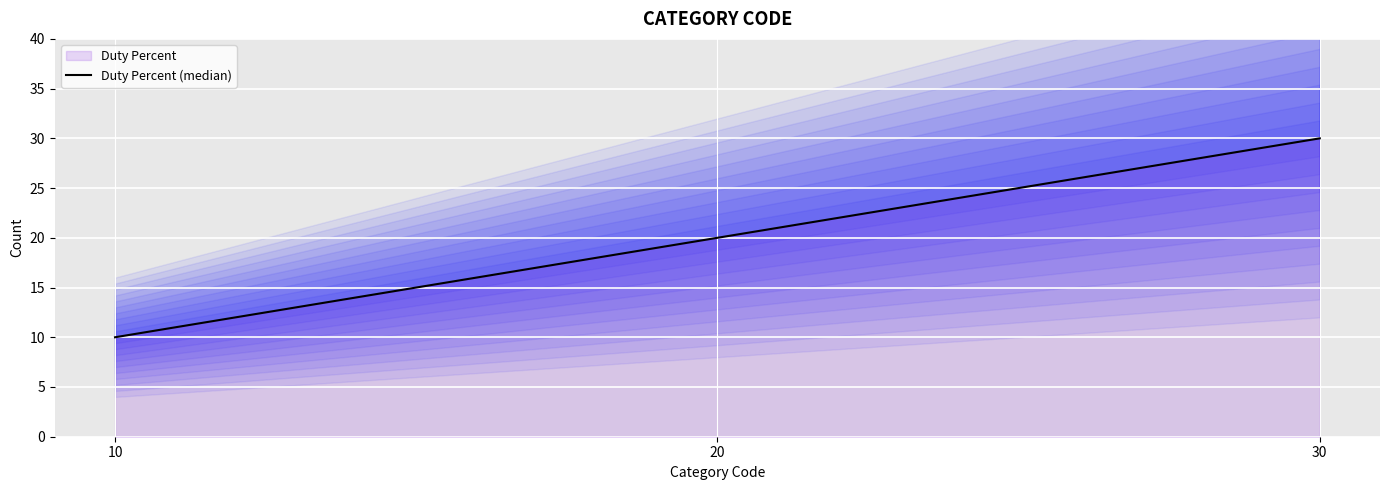

Reading right to left, what are all the values shown in this chart?

30	20	10